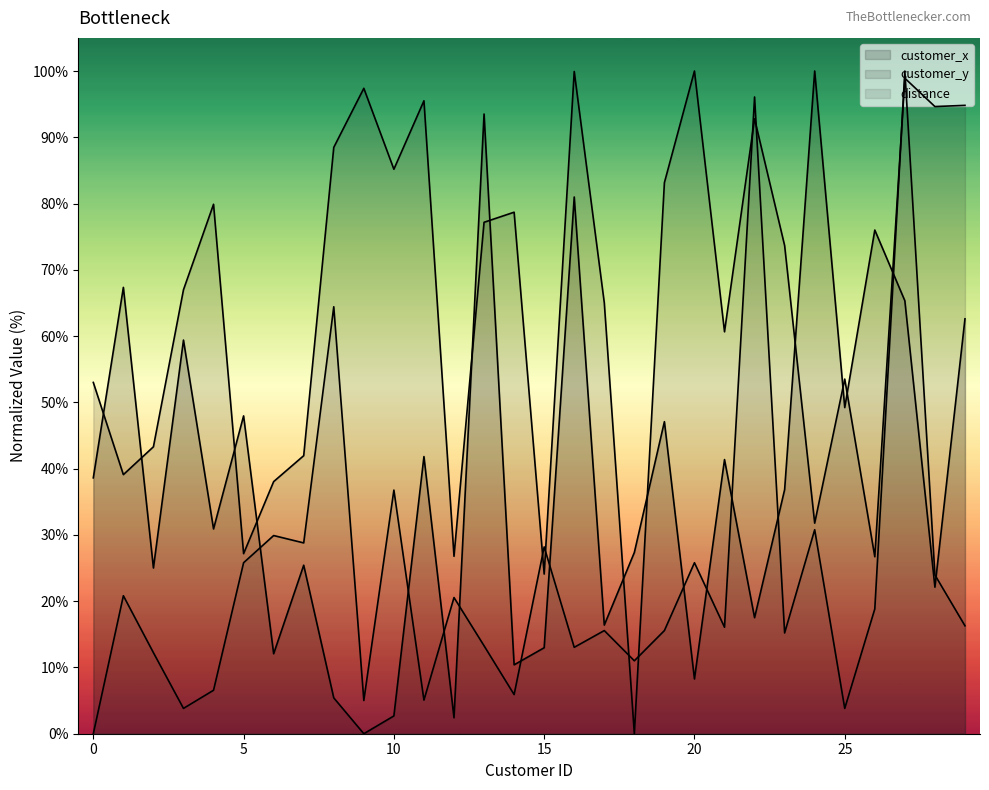

What is the value of the customer_y point at the 5th from the left?

79.9